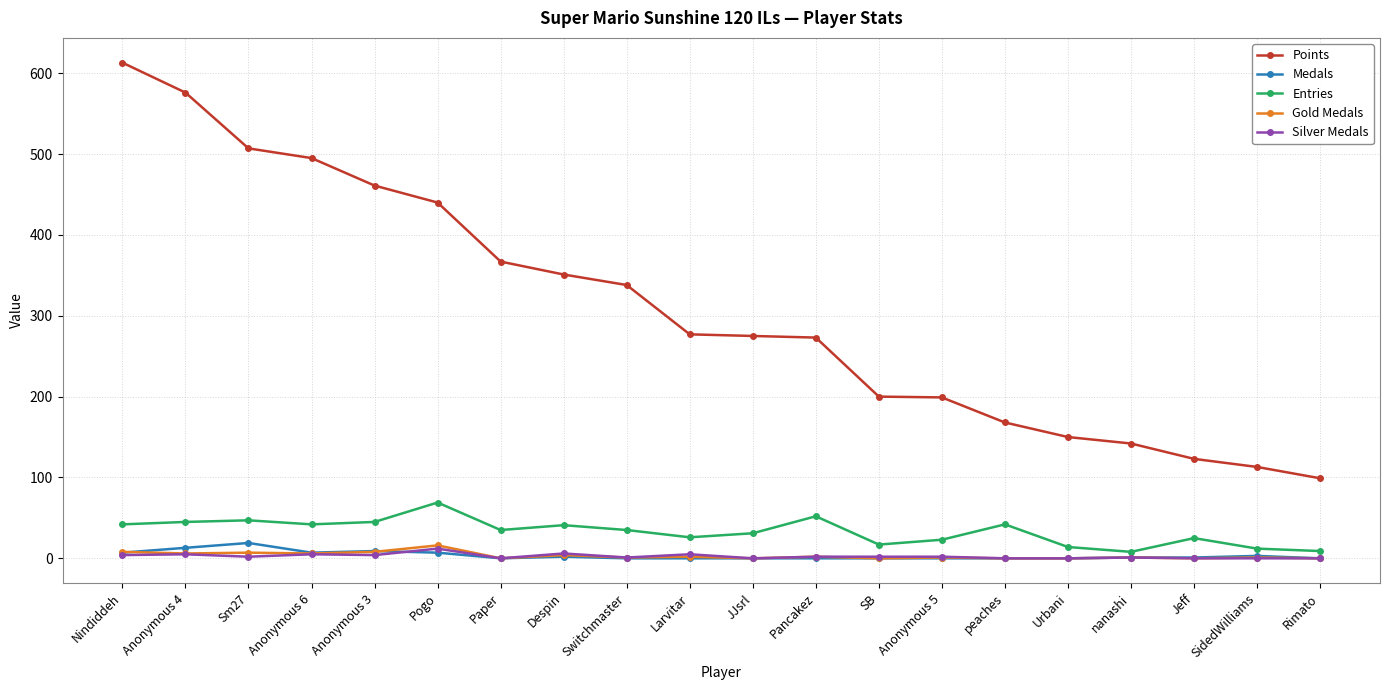

True or false: Points and Entries intersect in this chart.

False